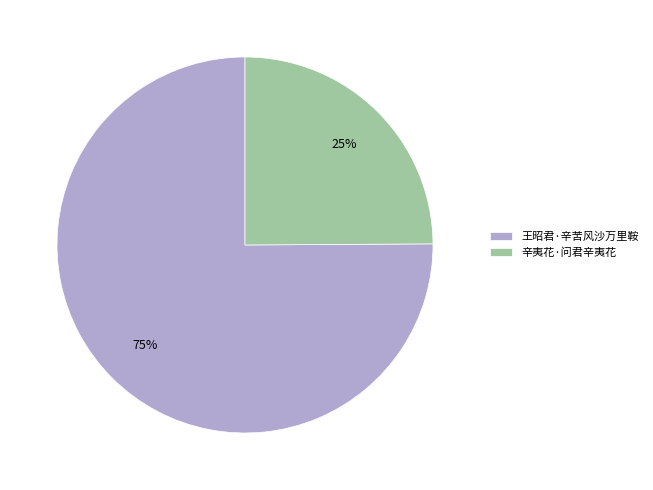

What percentage is the 王昭君·辛苦风沙万里鞍 slice, to the nearest percent?

75%